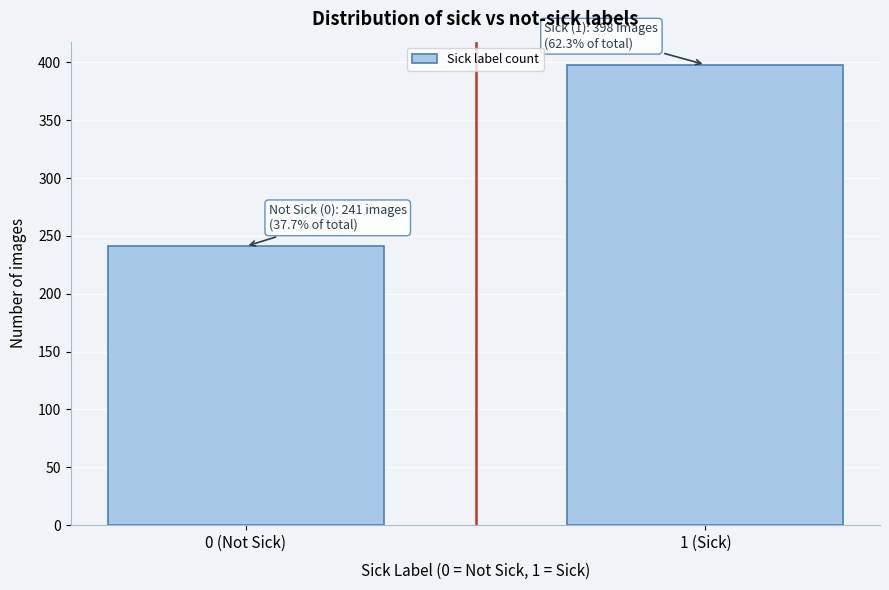

Reading left to right, extract all data points from this chart.

0 (Not Sick)=241	1 (Sick)=398